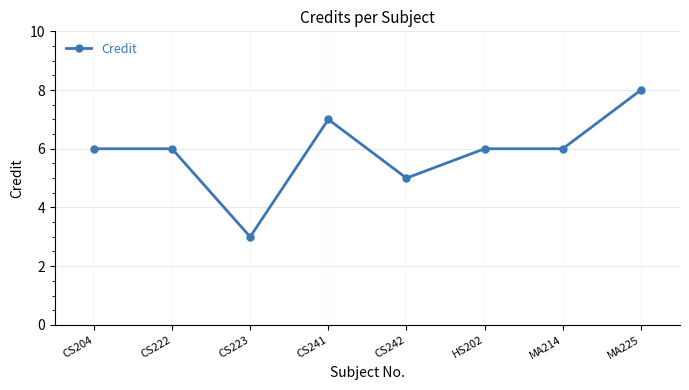

The value at CS222 is 8. True or false?

False